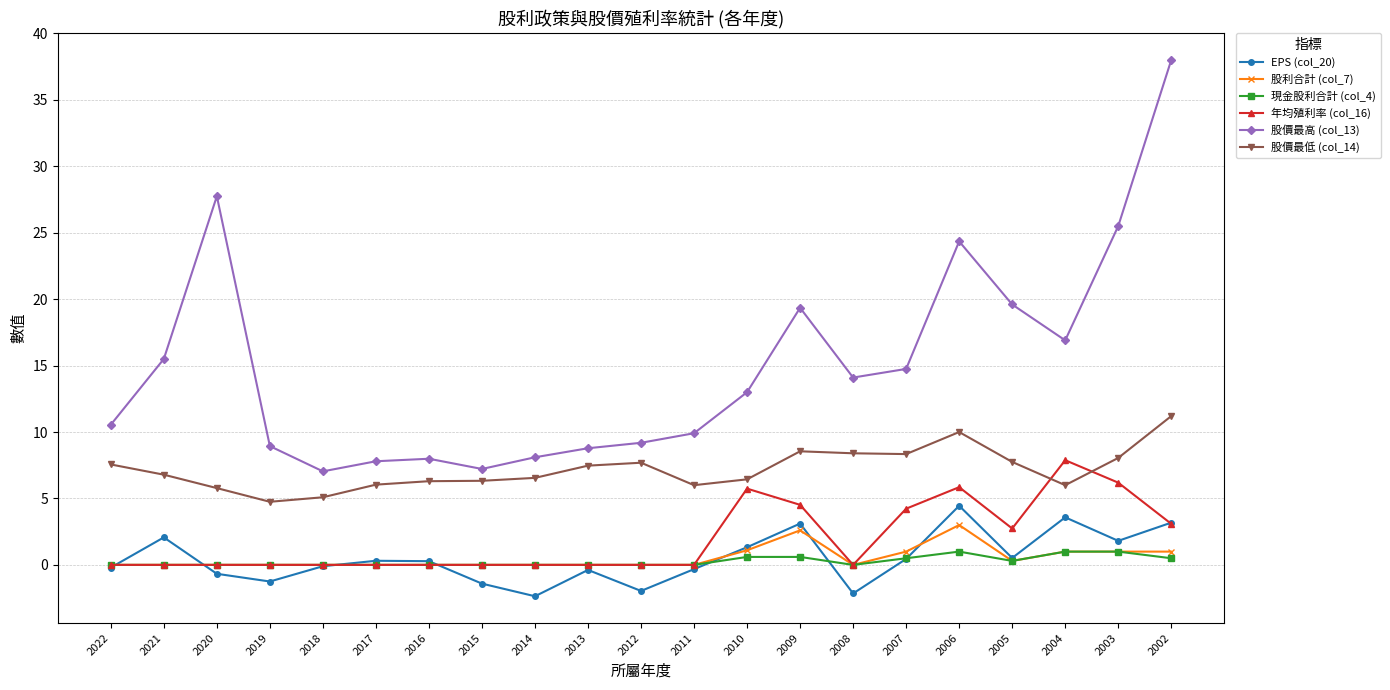

Which series has the largest range (max minus min)?

股價最高 (col_13)